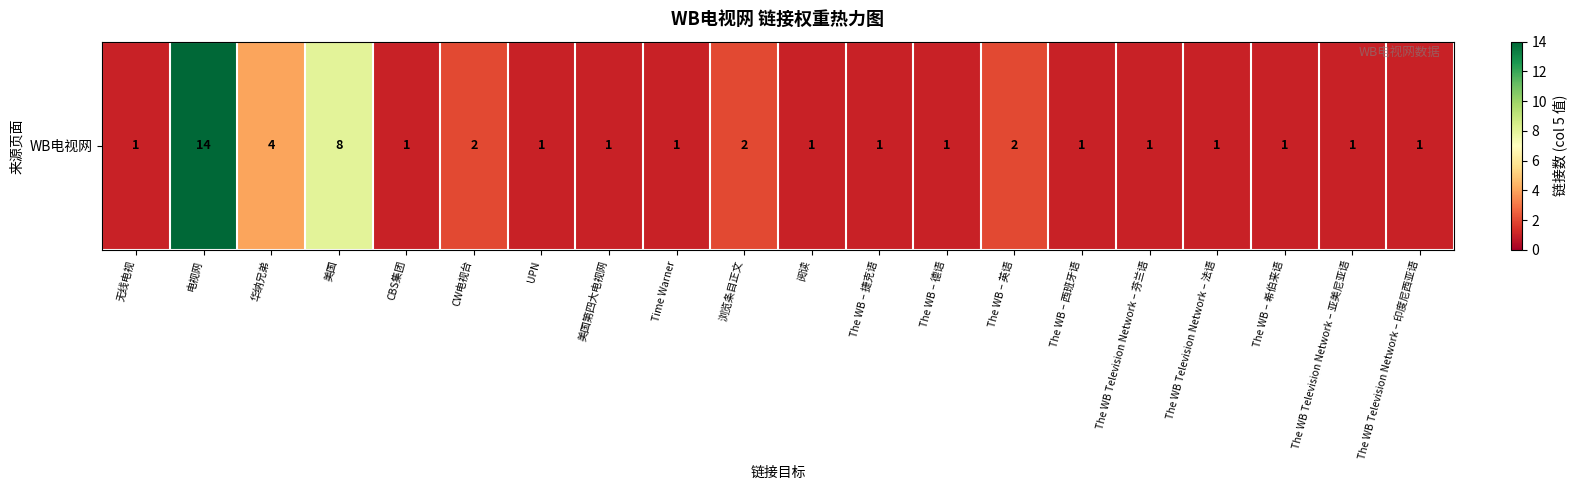

What is the minimum value shown in the chart?

1